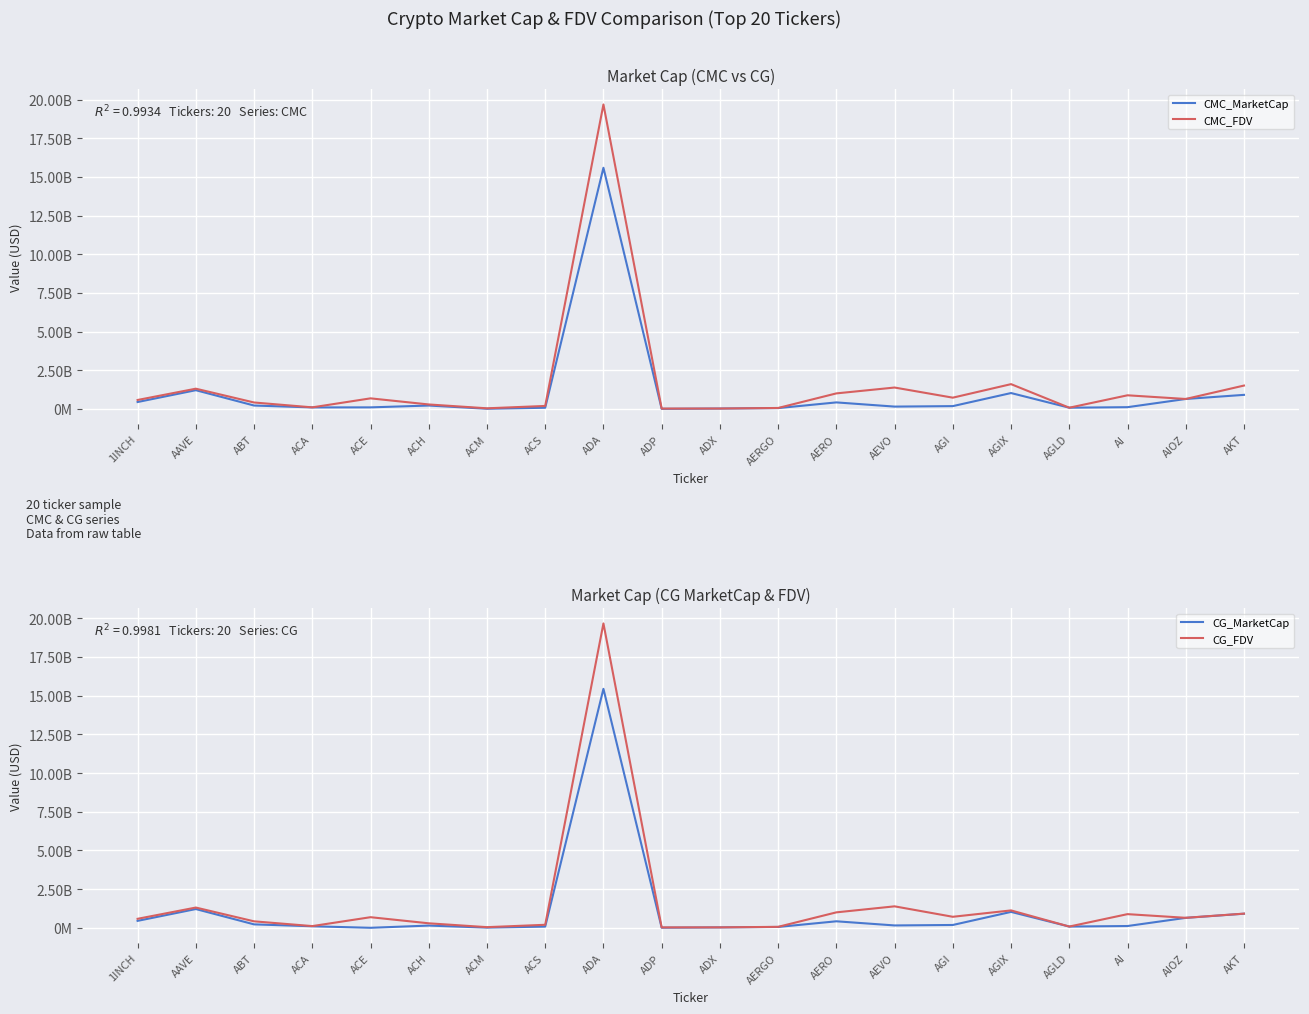

True or false: CG_FDV has more than 2 interior local peaks.

True